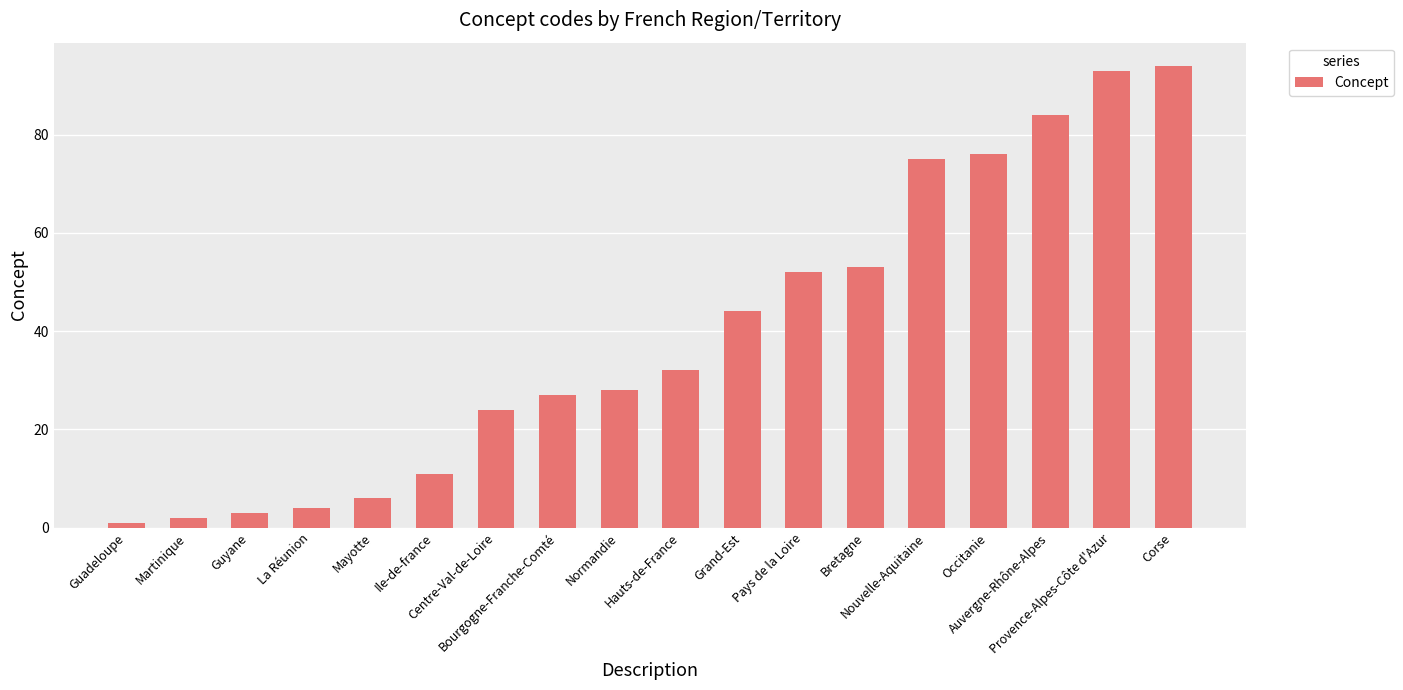

How many data points does each series have?

18